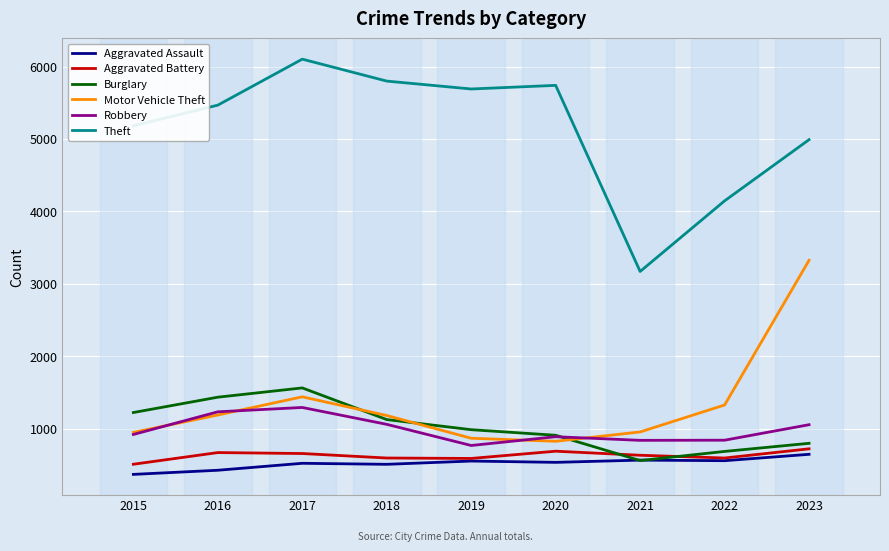

What is the difference between the Motor Vehicle Theft values at 2016 and 2017?

251